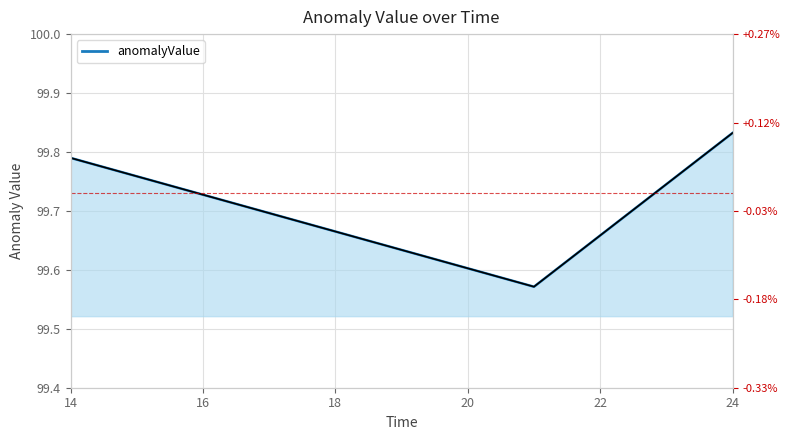

What value does the data have at 24?

99.8